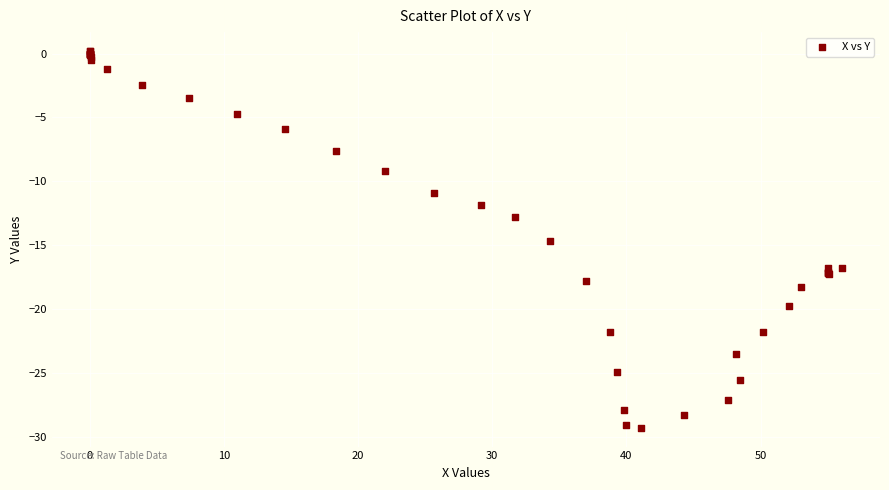

What Y value in the scatter plot is closest to -14?

-14.7